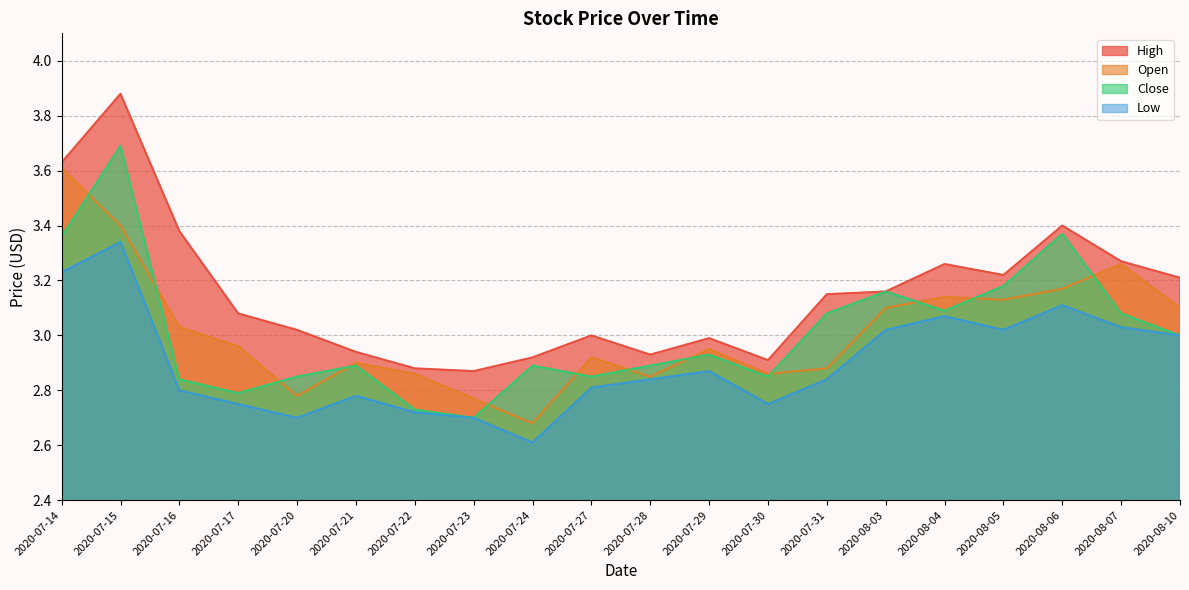

How many categories are shown in the chart?

20